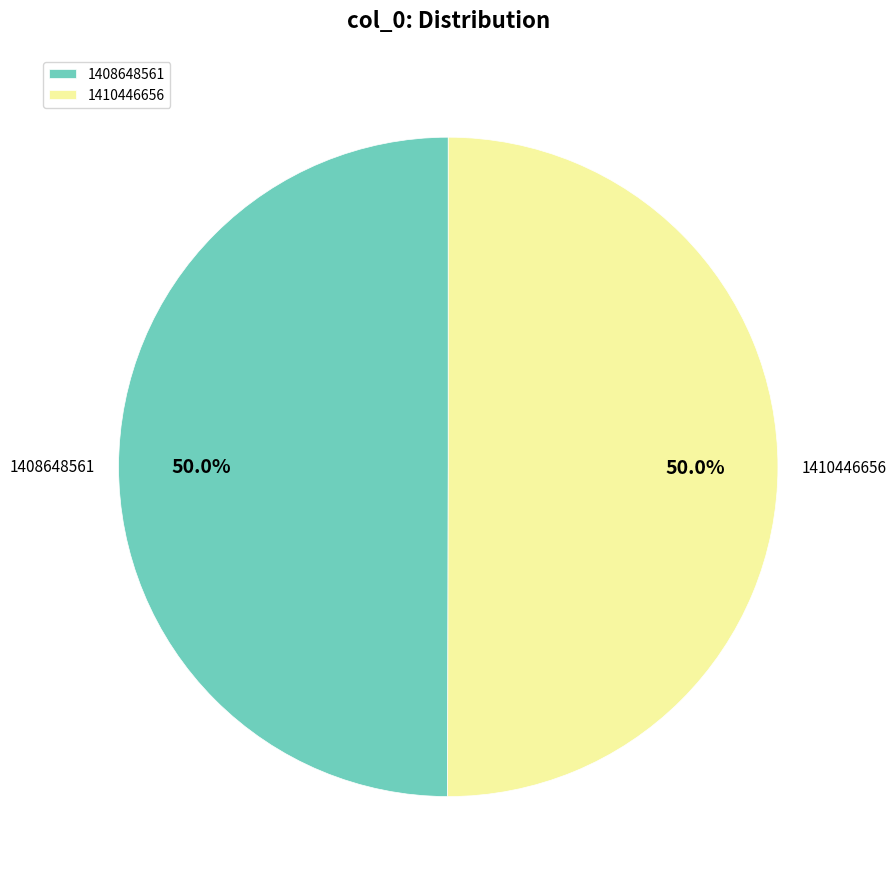

What is the total percentage of 1408648561 and 1410446656?

100.0%